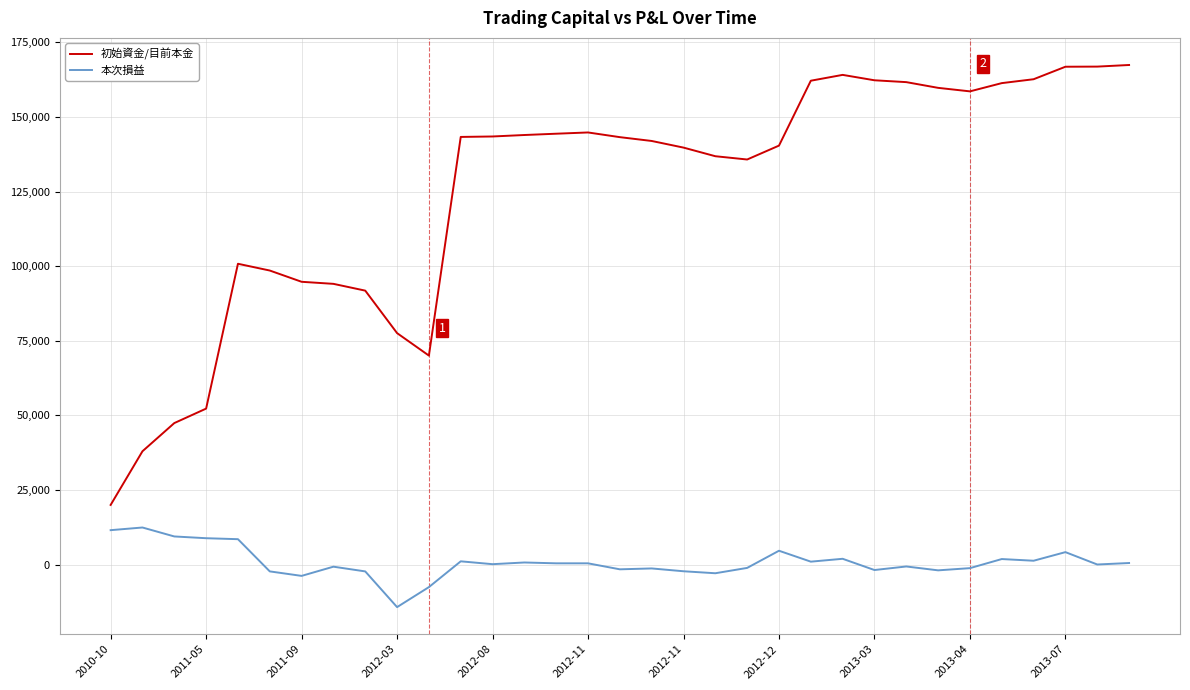

What is the greatest value displayed?

167391